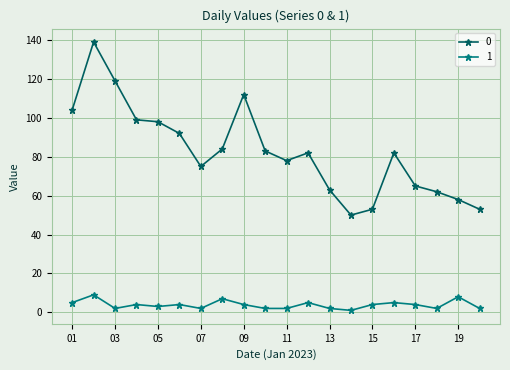

Count the 1 values in the range 2 to 5.

16